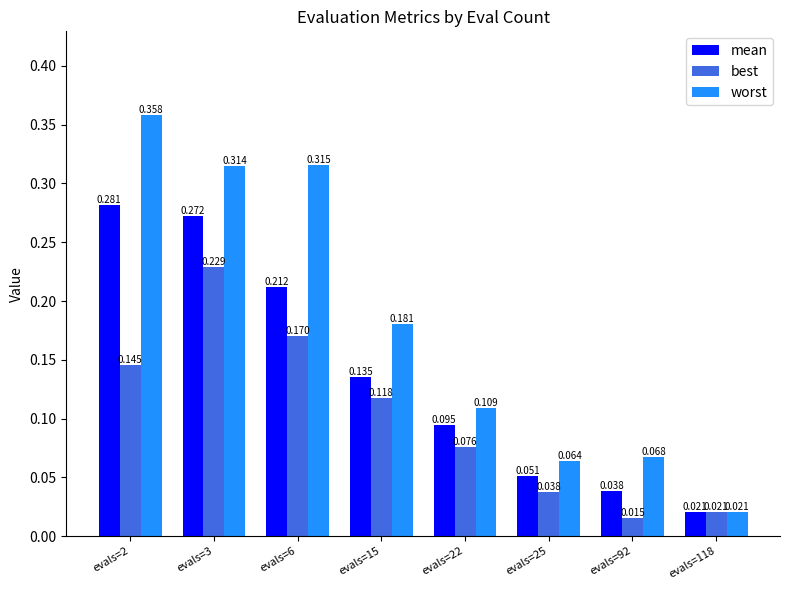

Is the value of best at evals=2 greater than the value of mean at evals=92?

Yes